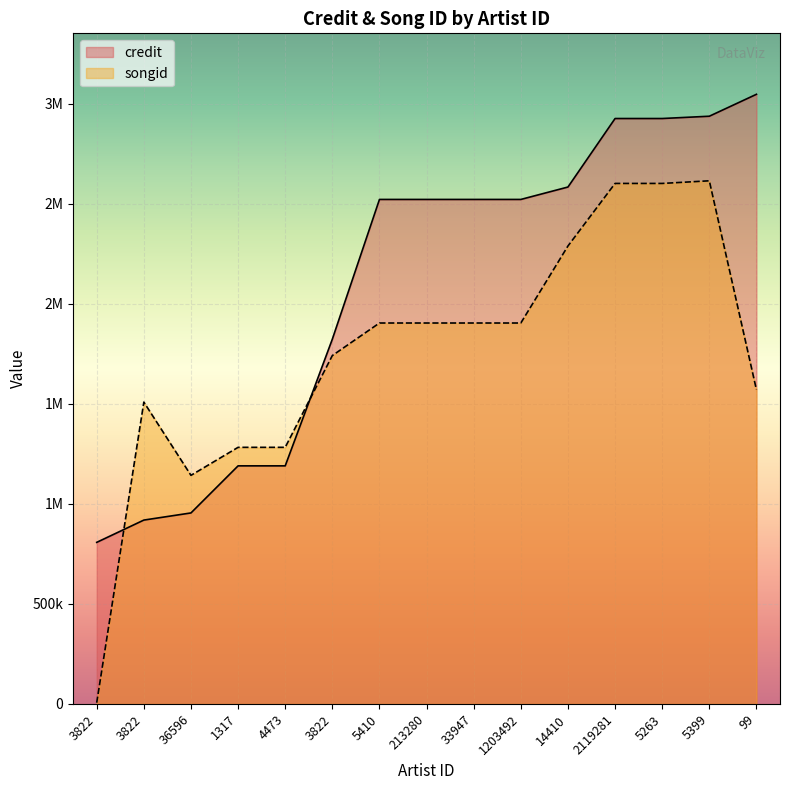

Is the value of credit at 14410 greater than the value of songid at 14410?

Yes